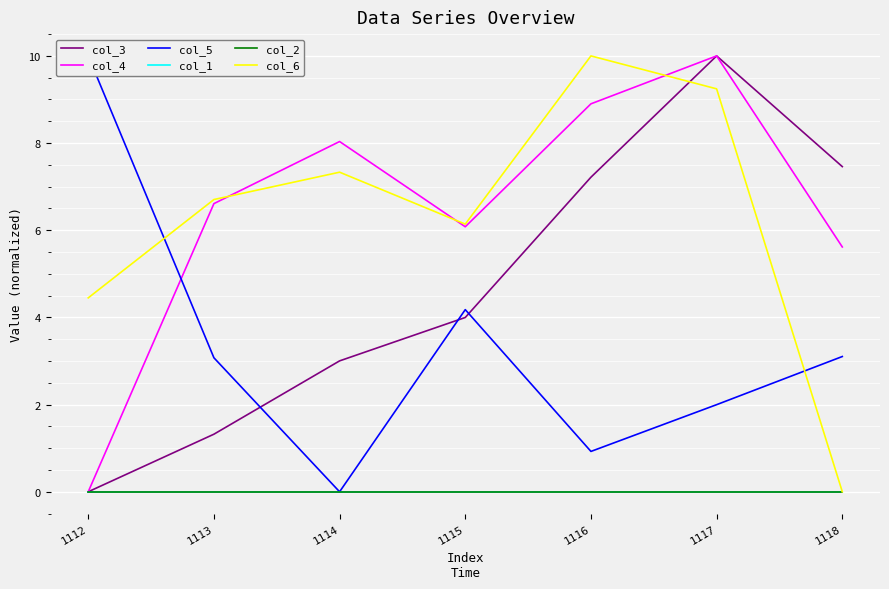

True or false: col_3 and col_4 cross at least once.

False